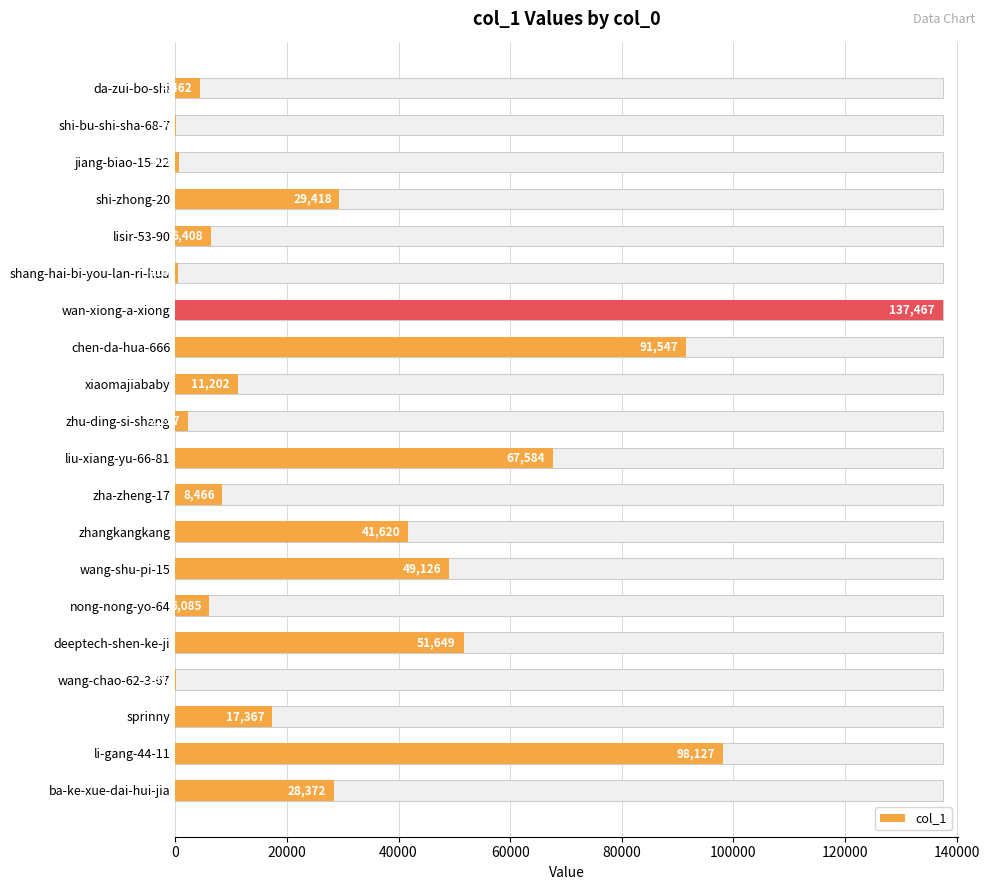

The value at zhu-ding-si-shang is 3583. True or false?

False